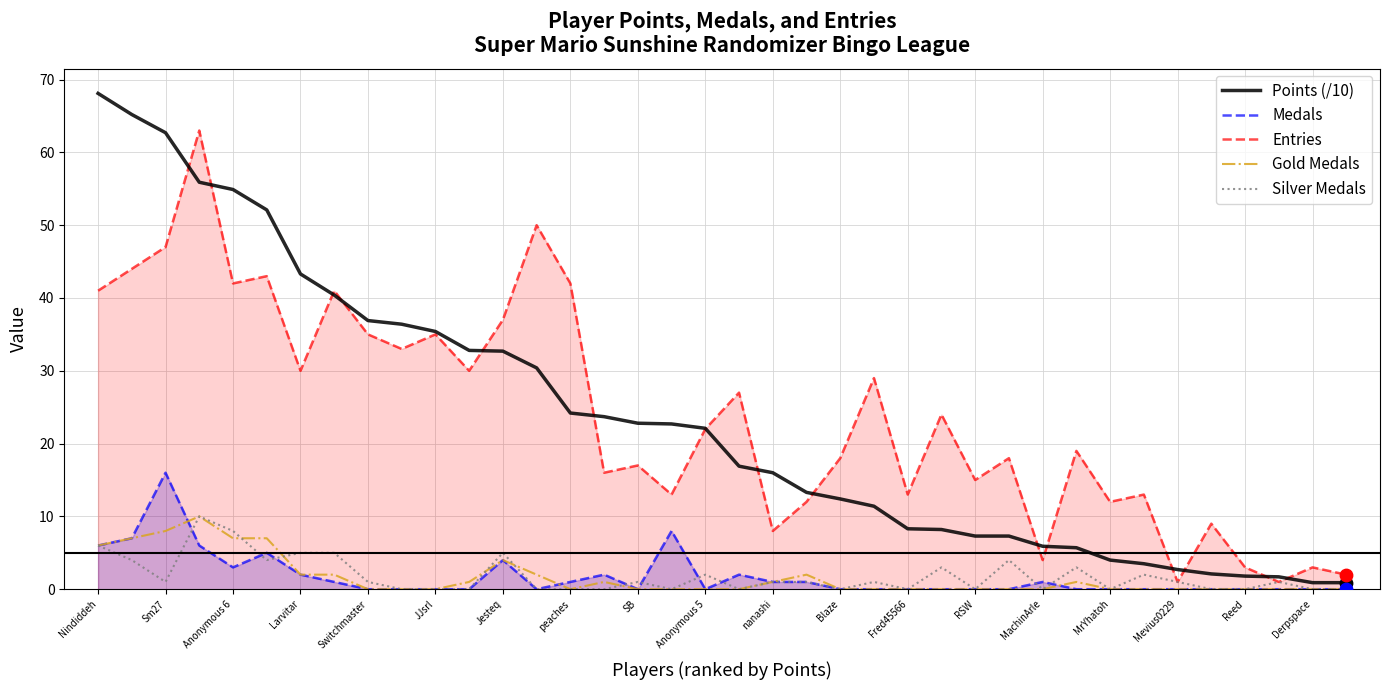

Which series has the widest spread of Y values?

Points (/10)